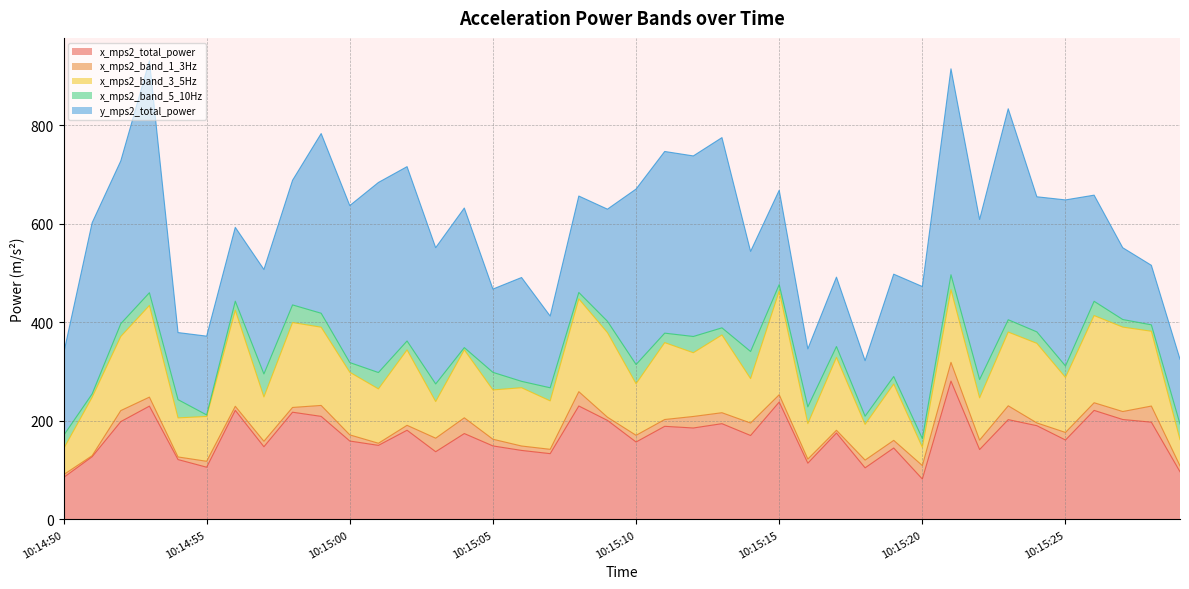

Between which two adjacent categories do x_mps2_band_5_10Hz and x_mps2_band_1_3Hz first intersect?

10:14:54 and 10:14:55